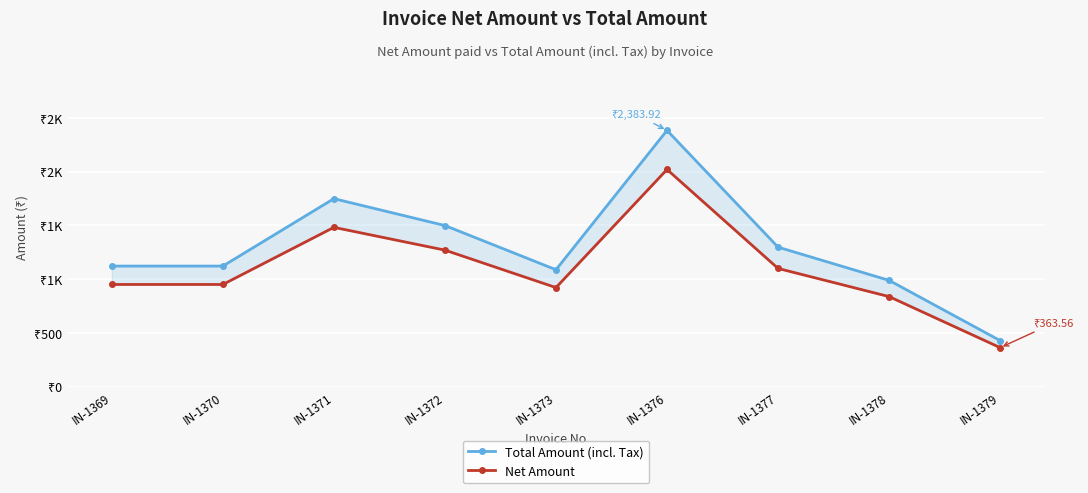

Rank the series at IN-1373 from lowest to highest value.

Net Amount, Total Amount (incl. Tax)